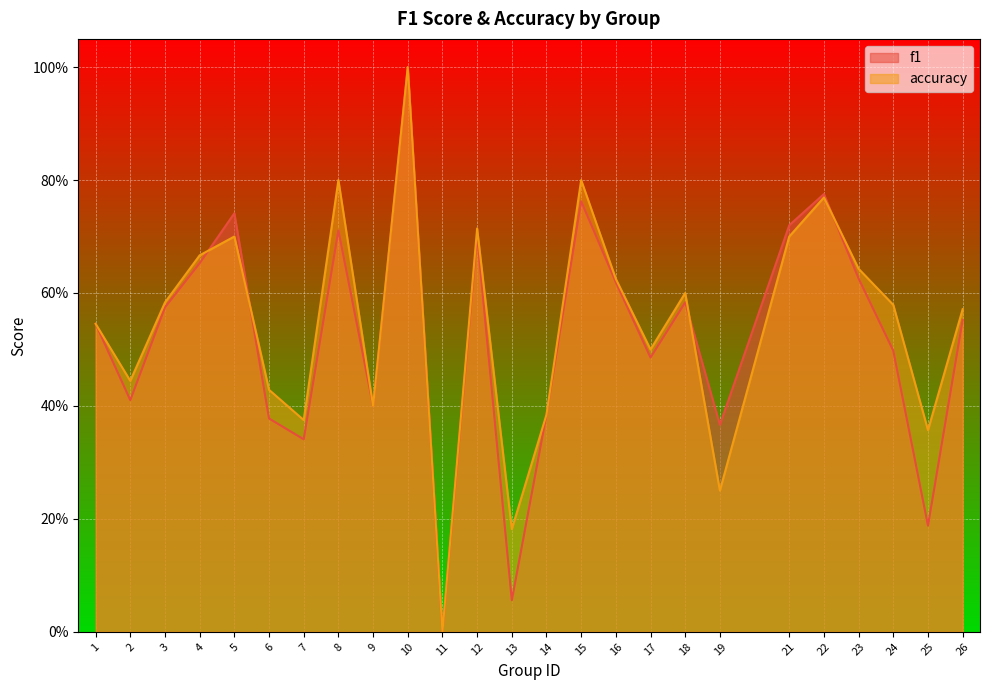

True or false: accuracy has more than 2 interior local peaks.

True